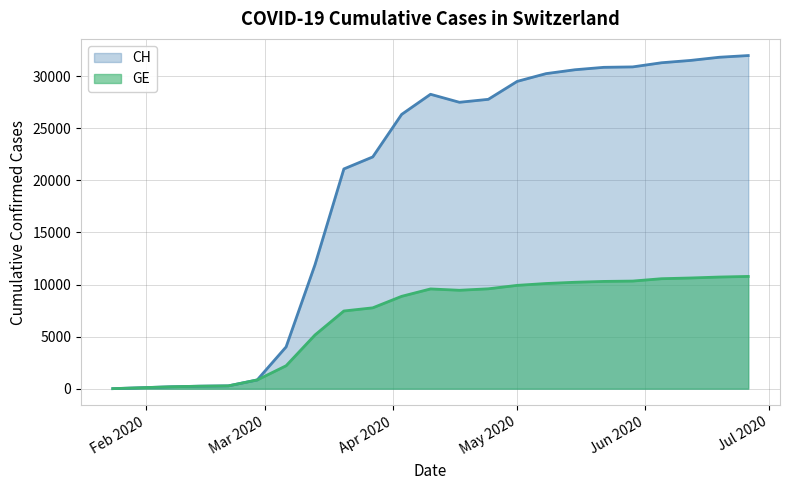

Count the number of categories in the chart.

23